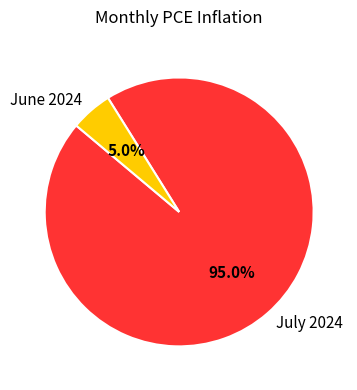

Which category accounts for the majority?

July 2024